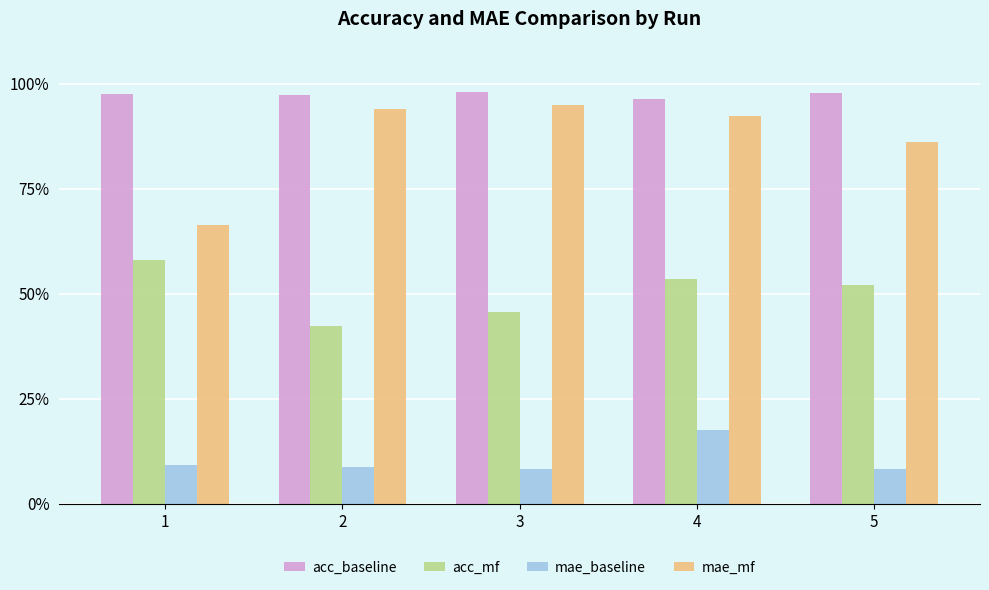

What is the average value of the acc_baseline series?

1.0